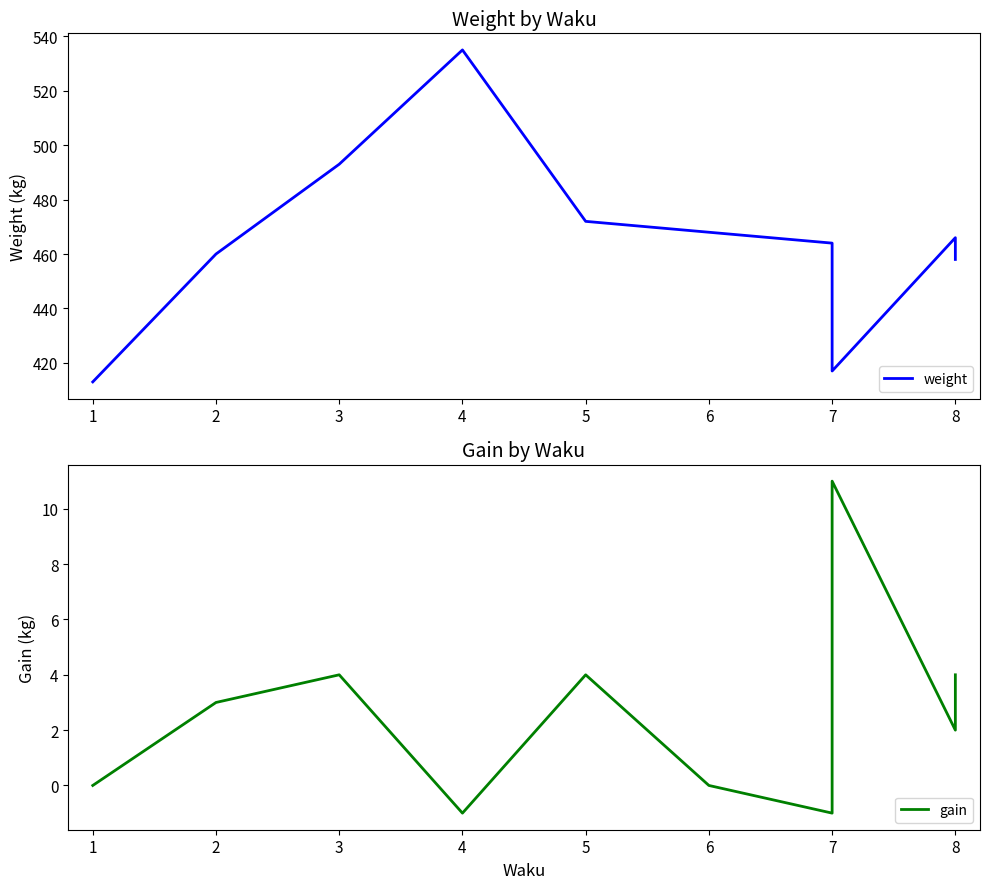

Which series has the widest spread of values?

weight